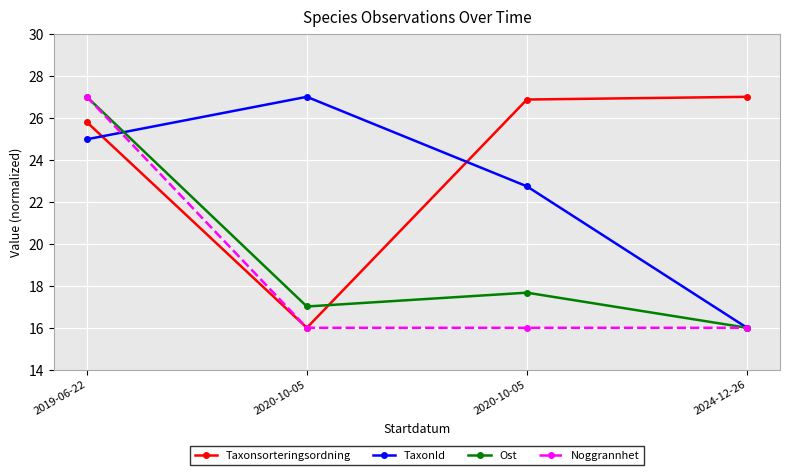

List the labels in order of Taxonsorteringsordning value, smallest first.

2020-10-05, 2019-06-22, 2020-10-05, 2024-12-26